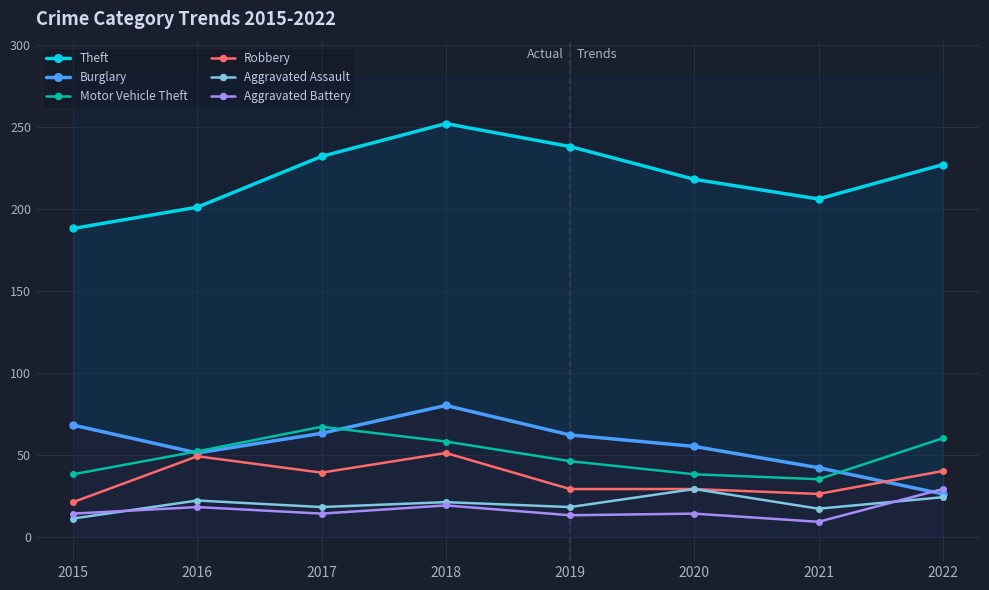

How many lines are shown in the chart?

6